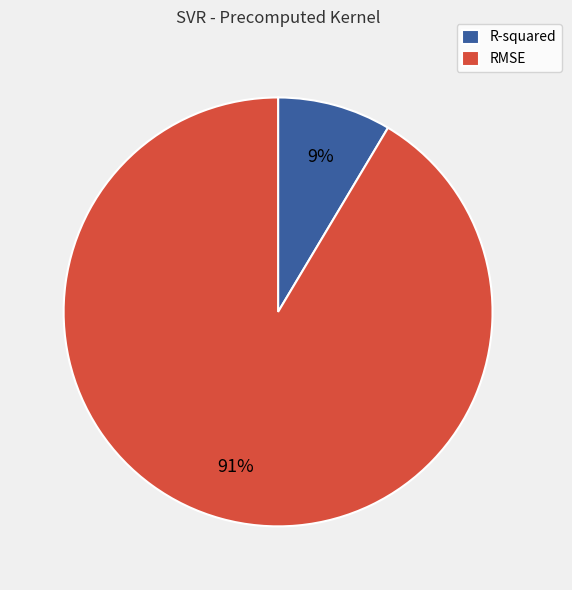

What is the majority slice?

RMSE